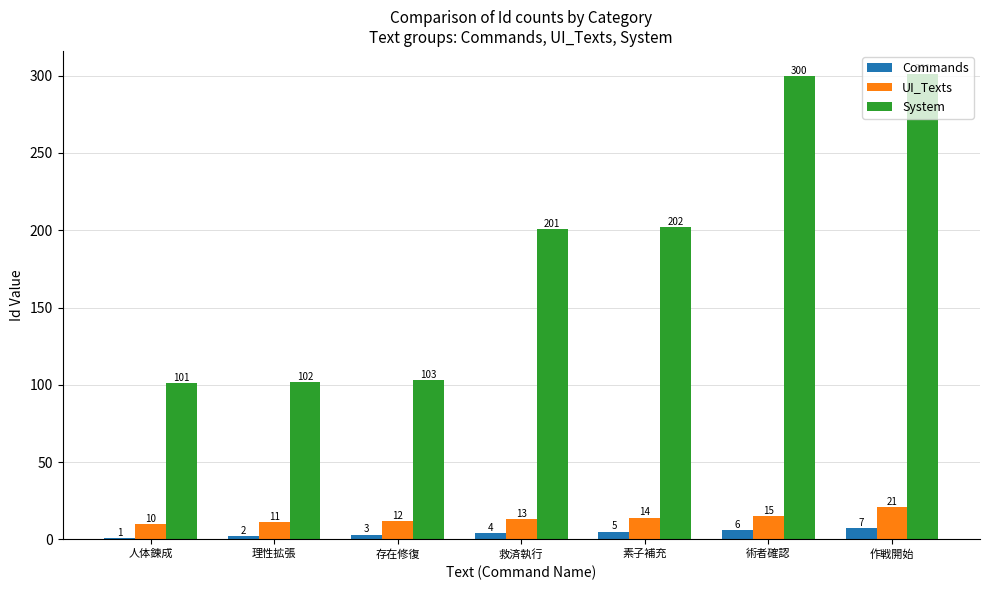

Reading left to right, list all the values displayed in this chart.

Commands: 1	2	3	4	5	6	7
UI_Texts: 10	11	12	13	14	15	21
System: 101	102	103	201	202	300	301